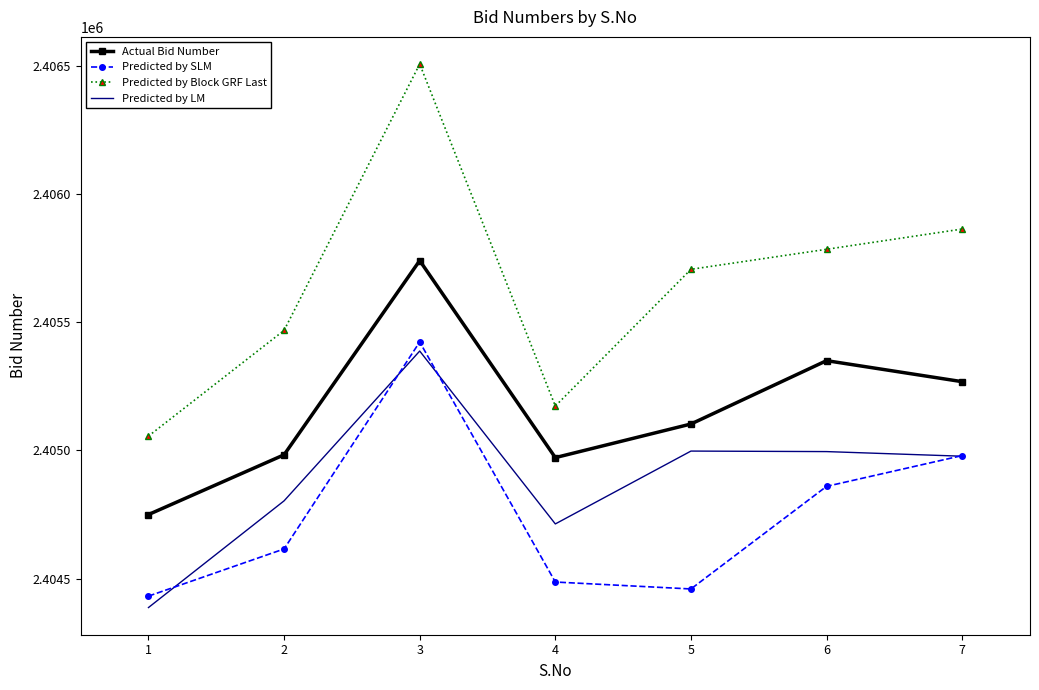

Reading right to left, what are all the values shown in this chart?

Actual Bid Number: 2405268.0	2405350.0	2405103.0	2404972.0	2405740.0	2404983.0	2404750.0
Predicted by SLM: 2404979.9	2404859.9	2404460.0	2404487.0	2405422.9	2404616.0	2404432.1
Predicted by Block GRF Last: 2405863.1	2405784.1	2405706.0	2405173.0	2406506.1	2405468.0	2405055.9
Predicted by LM: 2404977.5	2404995.5	2404997.5	2404713.5	2405387.4	2404803.5	2404387.5